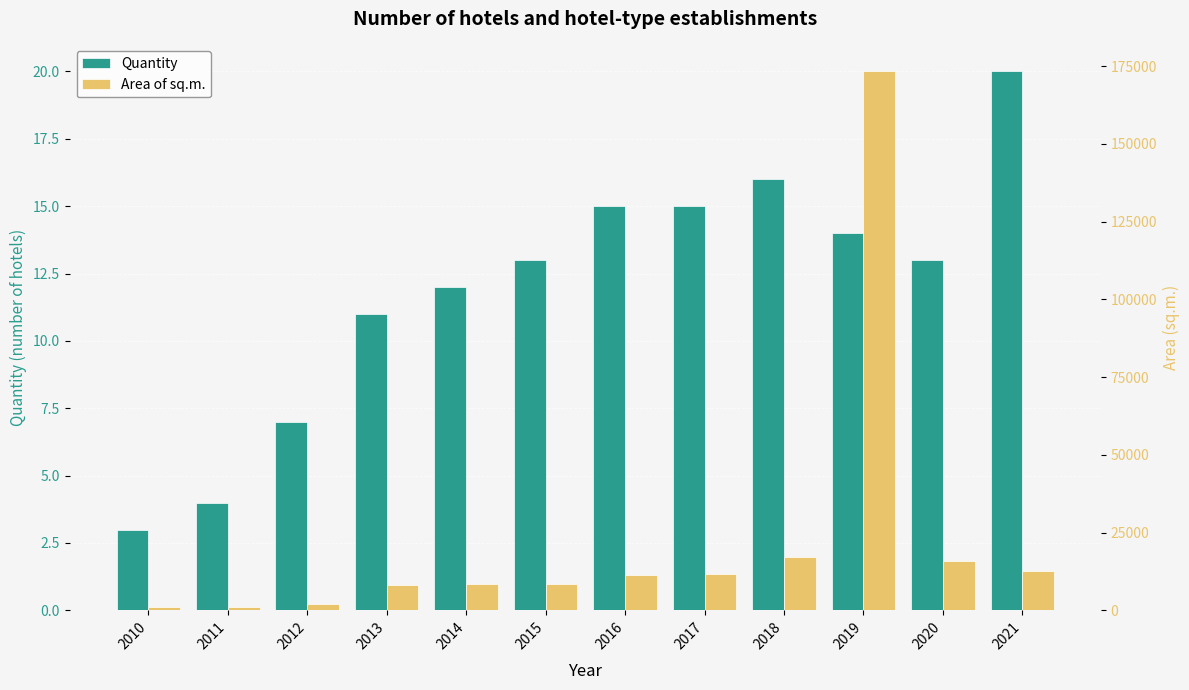

At how many categories does at least one series exceed 142021?

1